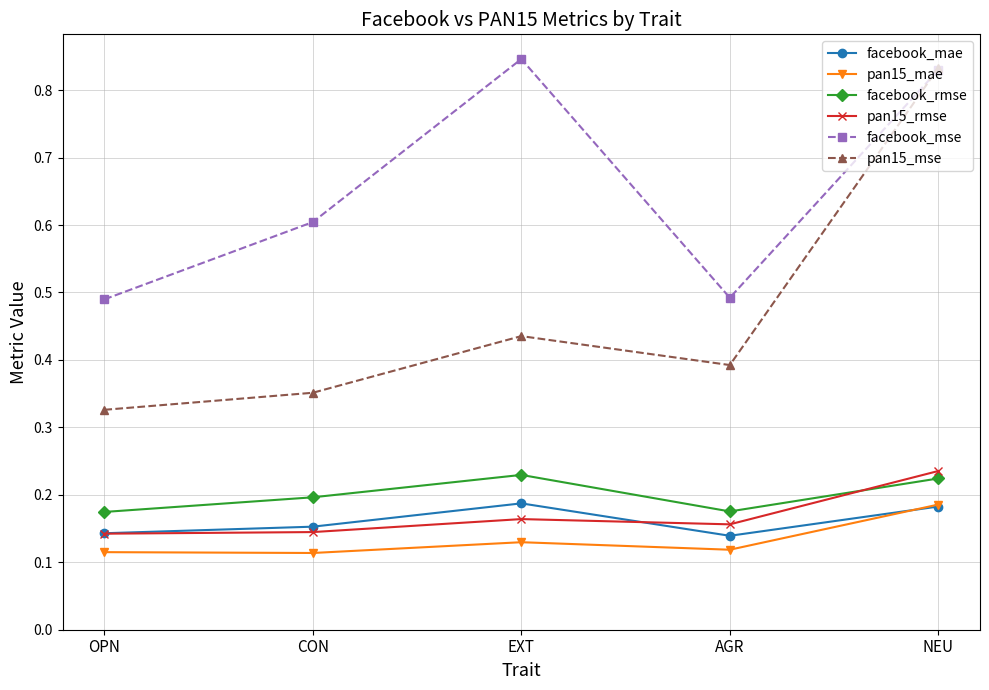

What are all the series names shown in the legend?

facebook_mae, pan15_mae, facebook_rmse, pan15_rmse, facebook_mse, pan15_mse